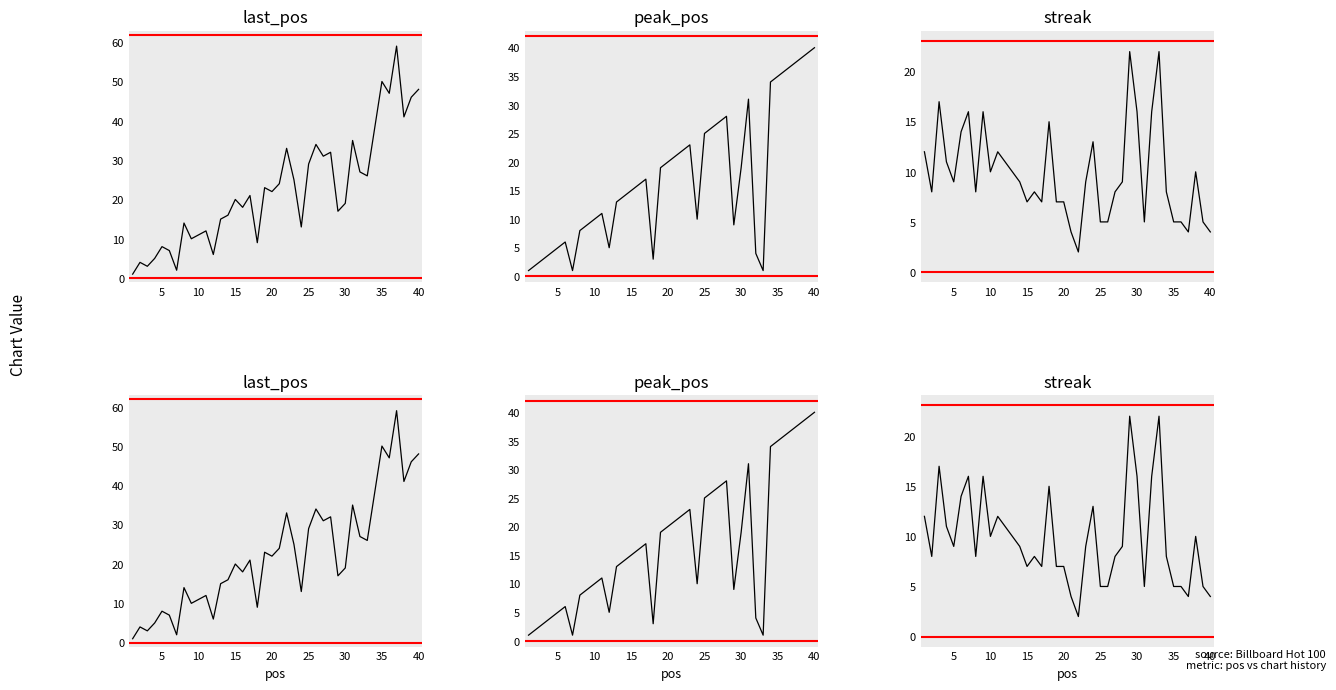

How many interior local peaks does the streak series have?

10